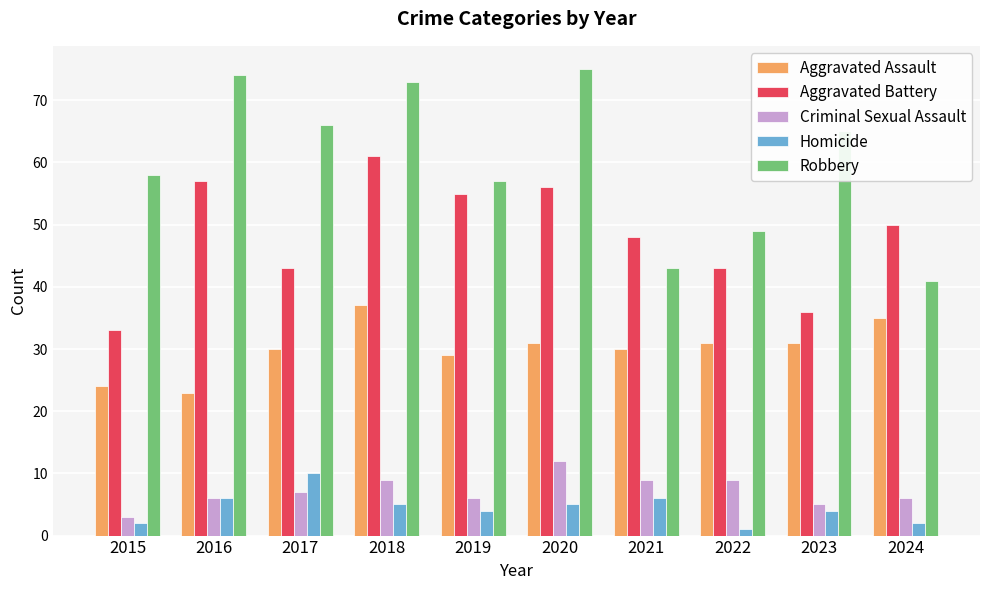

Is it true that Aggravated Battery equals 73 at 2022?

False